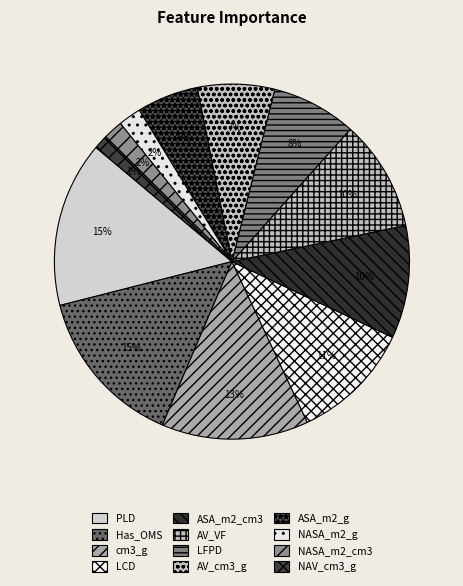

Count the number of slices in the pie.

12